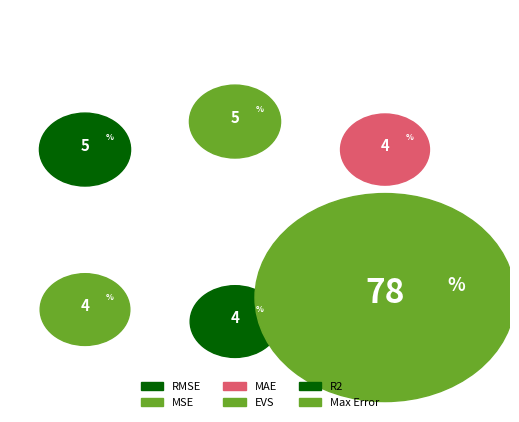

Rank the categories by value from highest to lowest.

Max Error, RMSE, MSE, EVS, R2, MAE